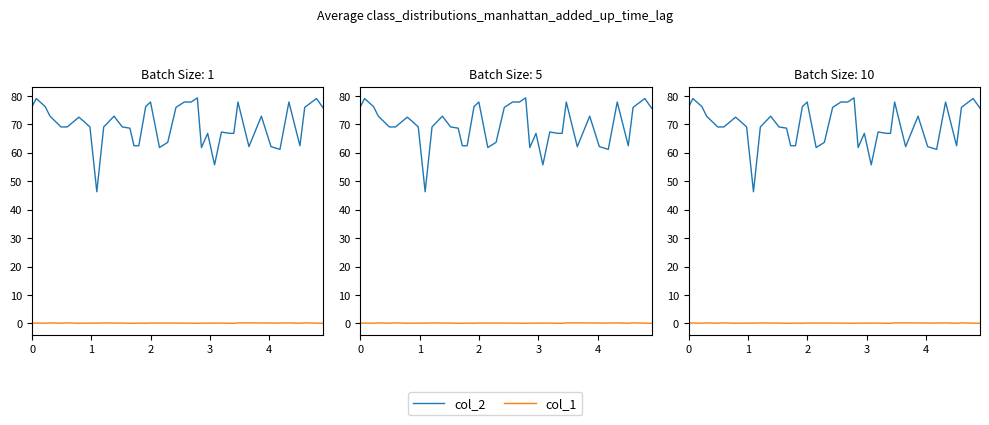

Does the chart display data point markers on the line(s)?

No